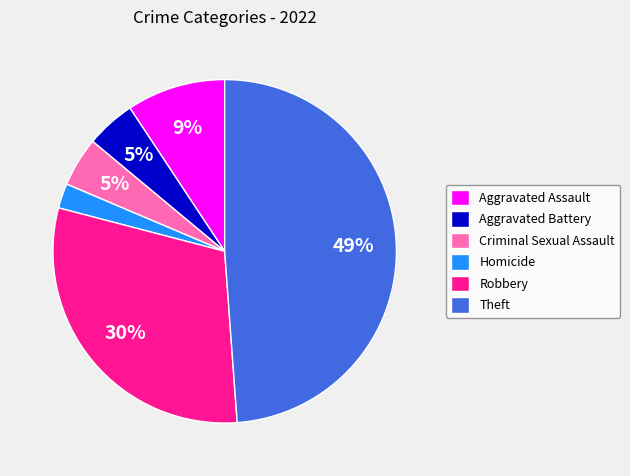

Do Criminal Sexual Assault and Aggravated Assault together represent more than half of the pie?

No